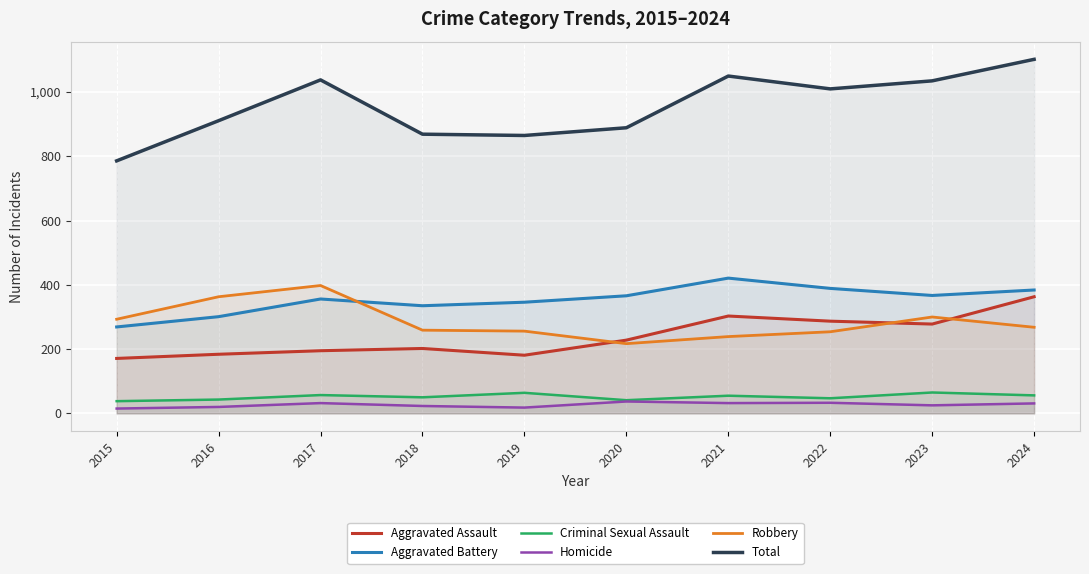

True or false: Homicide has a value of 32 at 2017.

True